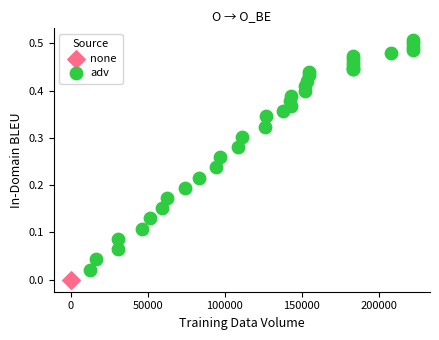

What are all the series names shown in the legend?

none, adv